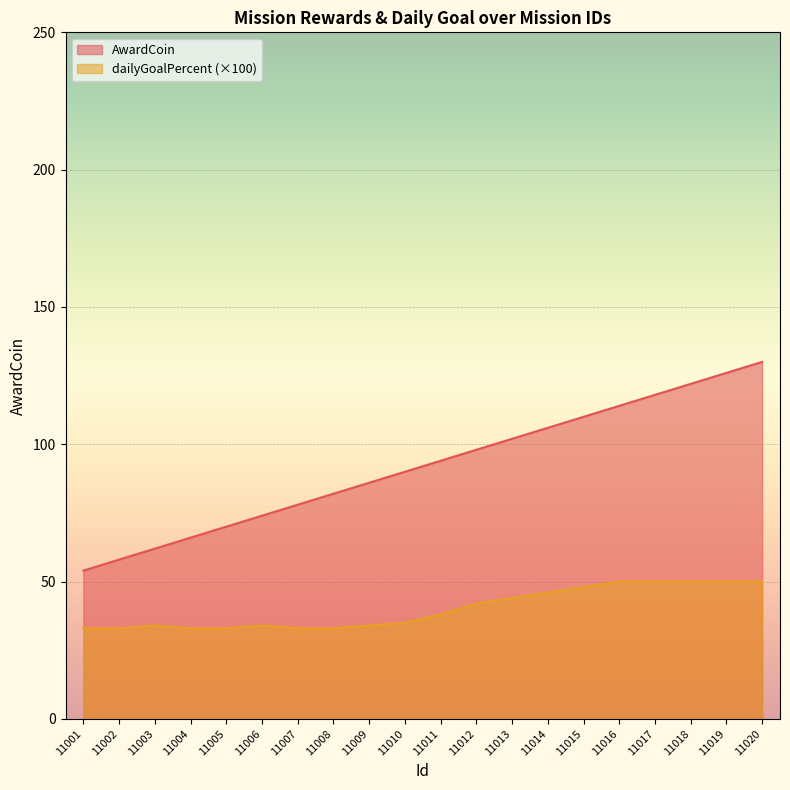

At which label does AwardCoin reach its minimum?

11001